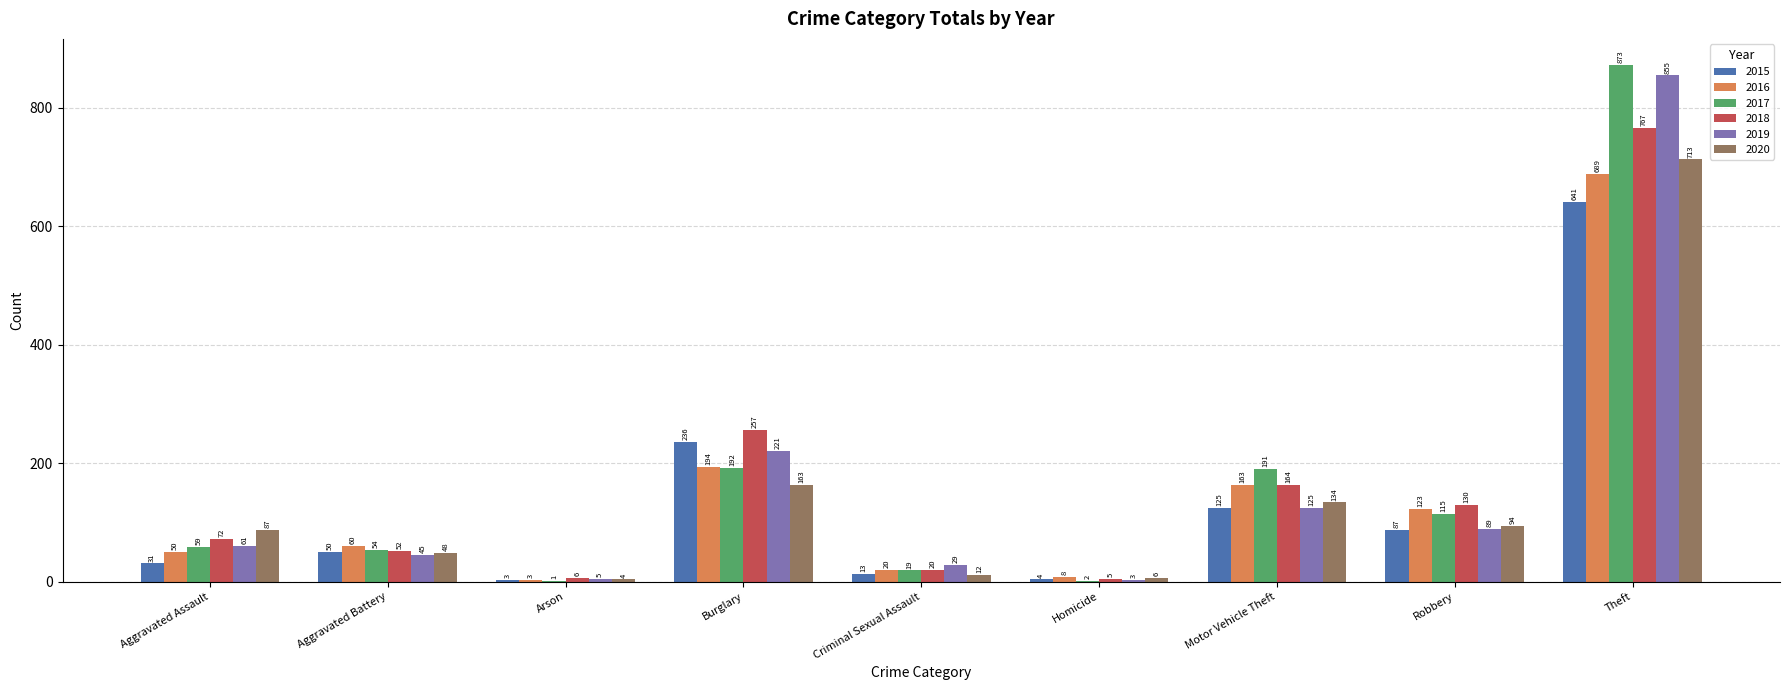

What is the spread (max minus min) of values at Burglary?

94